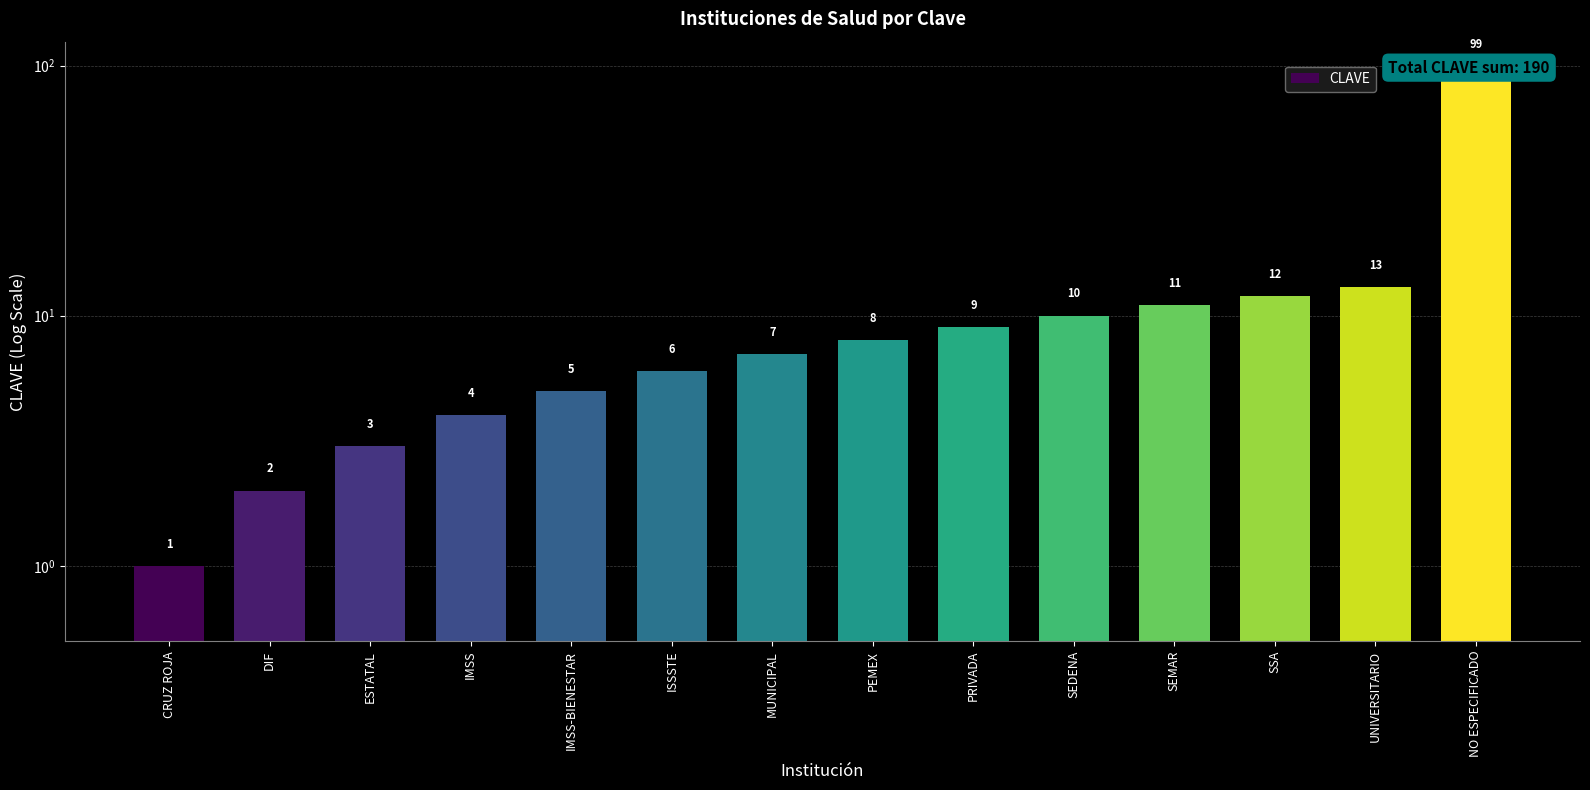

What is the value of the 11th bar from the left?

11